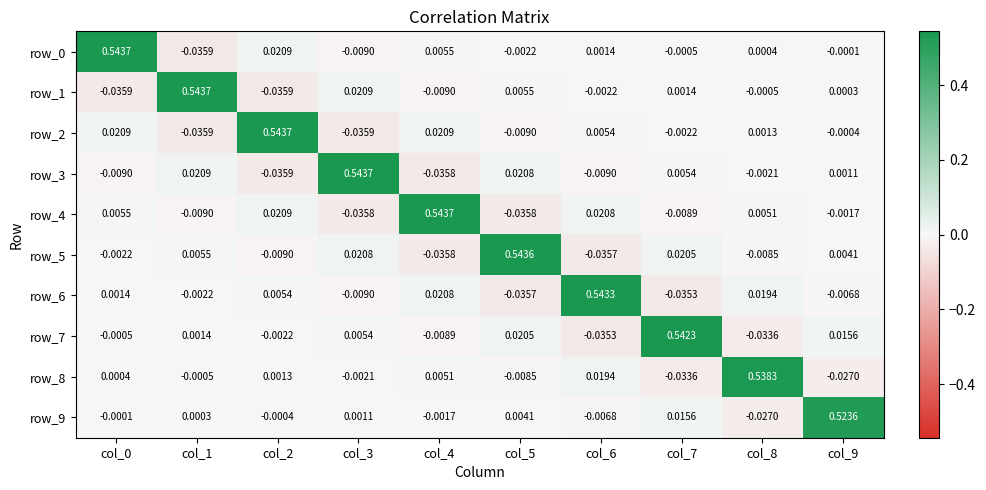

Is the value of row_7 at col_7 greater than the value of row_4 at col_2?

Yes